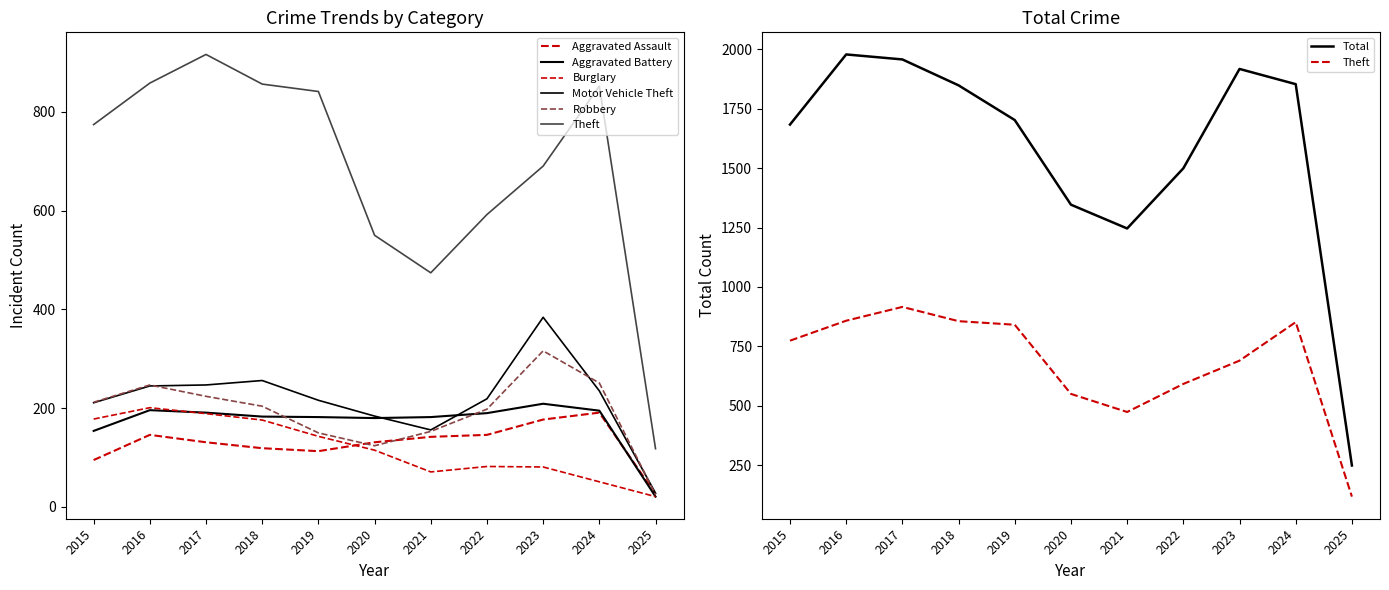

At which category is the sum across all series the highest?

2017